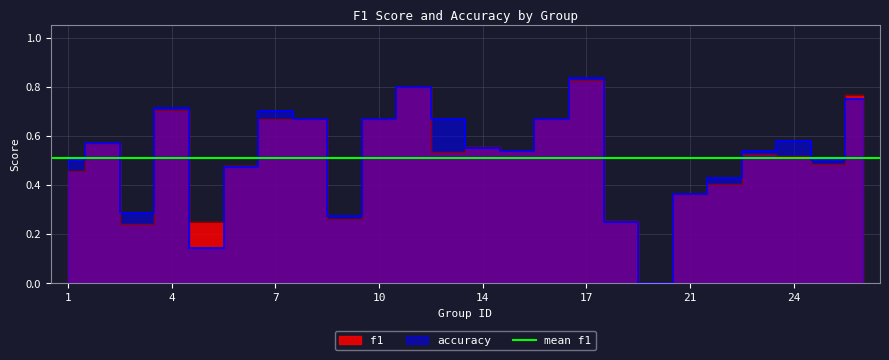

How many times do f1 and accuracy cross each other?

5